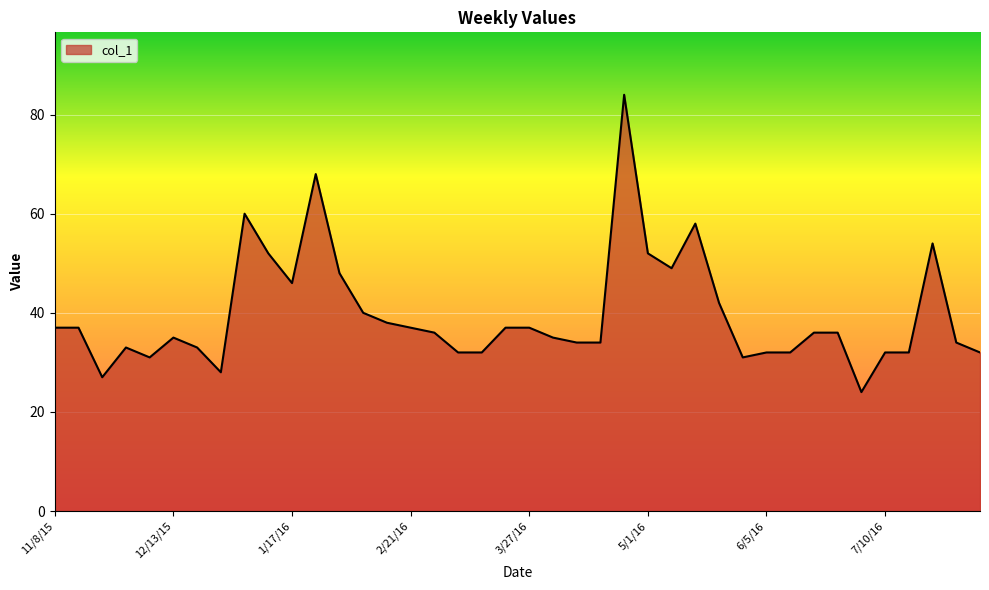

What is the difference between the maximum and minimum values?

60